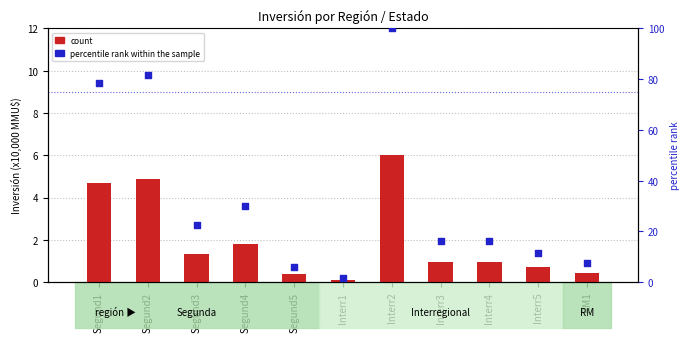

Which series has the largest total across all categories?

percentile rank within the sample